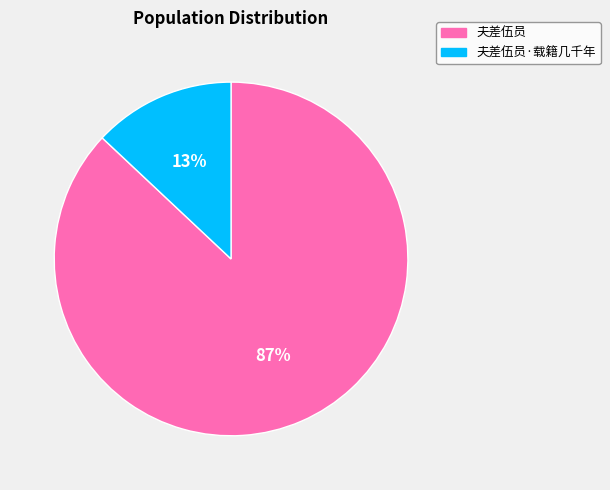

Do 夫差伍员·载籍几千年 and 夫差伍员 together represent more than half of the pie?

Yes